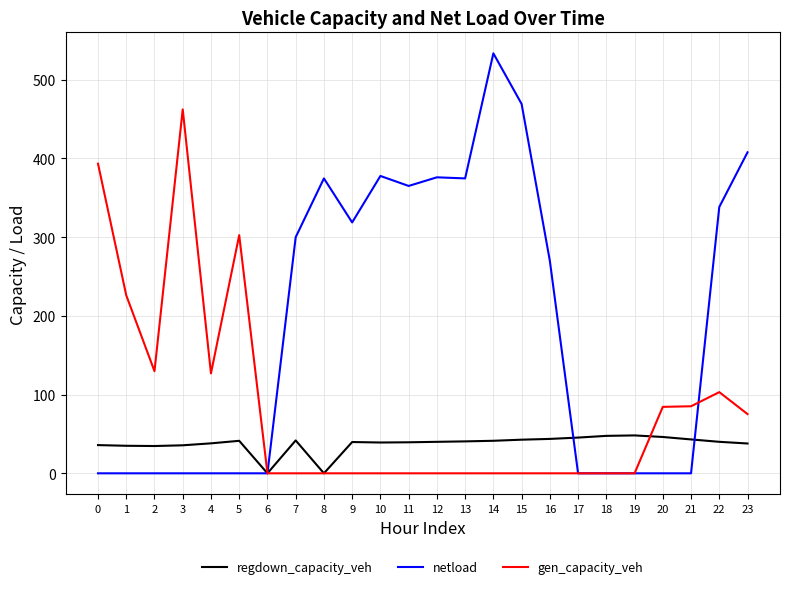

At how many categories does at least one series exceed 174?

16